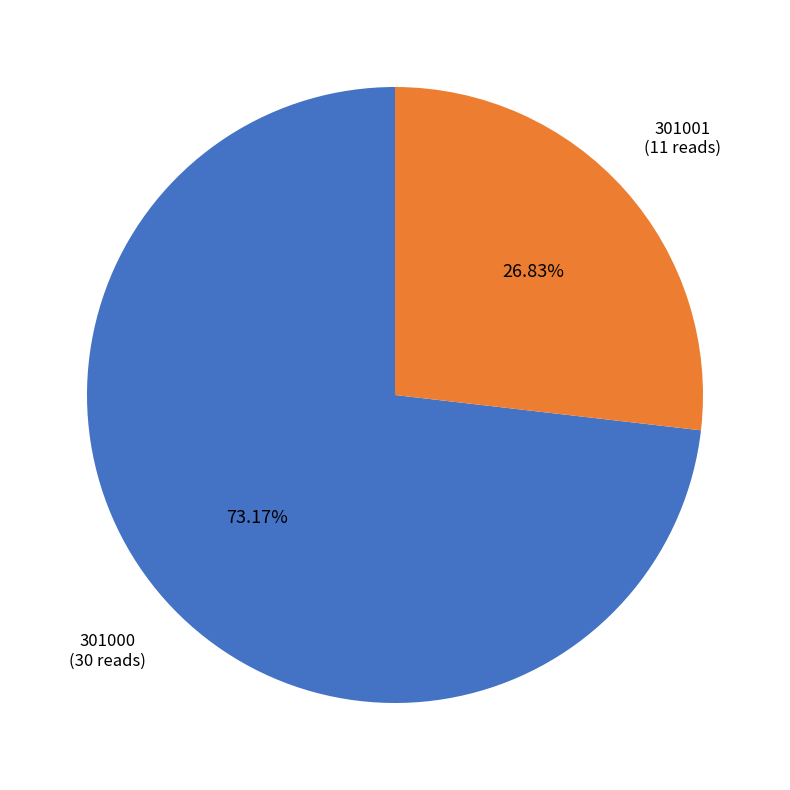

Is there a majority slice in this chart?

Yes